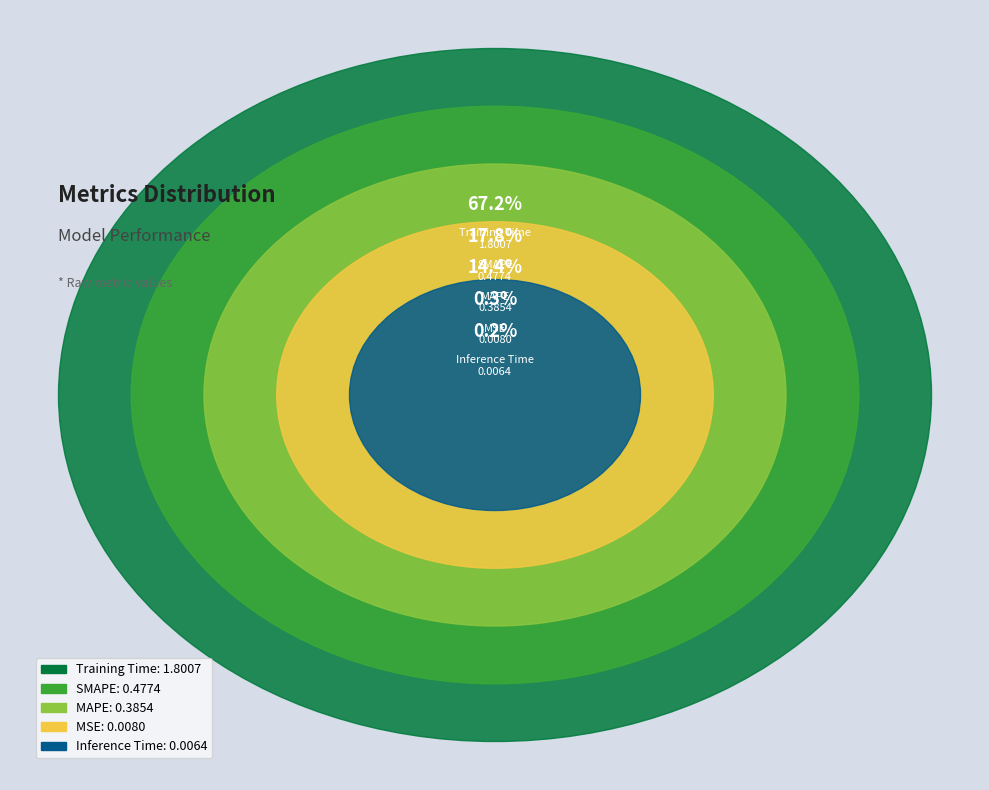

How many segments does this pie chart have?

5